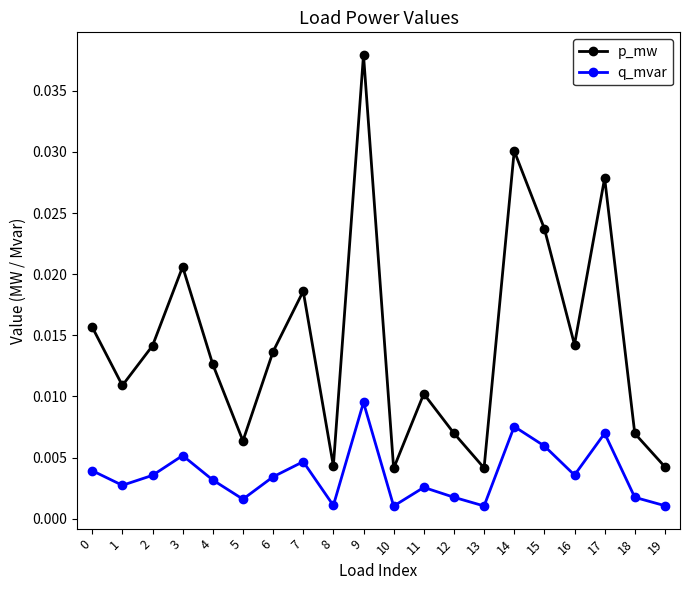

At which label does q_mvar reach its peak?

9